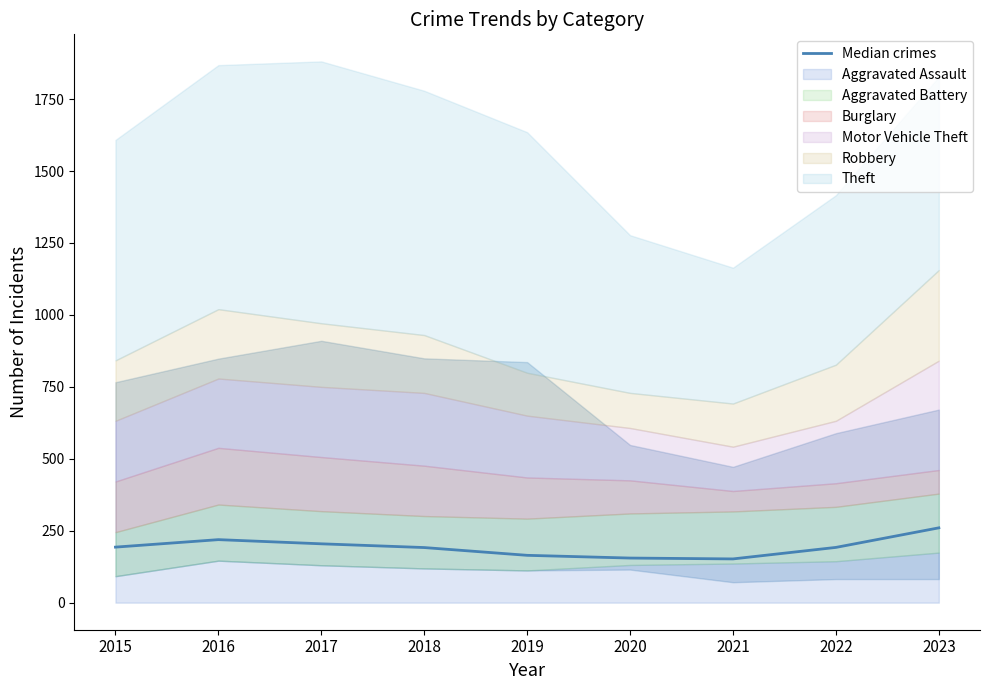

What is the minimum value shown in the chart?

152.0